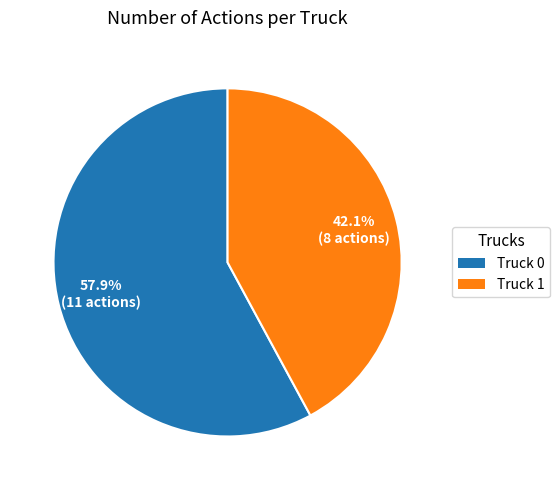

Which category accounts for the majority?

Truck 0